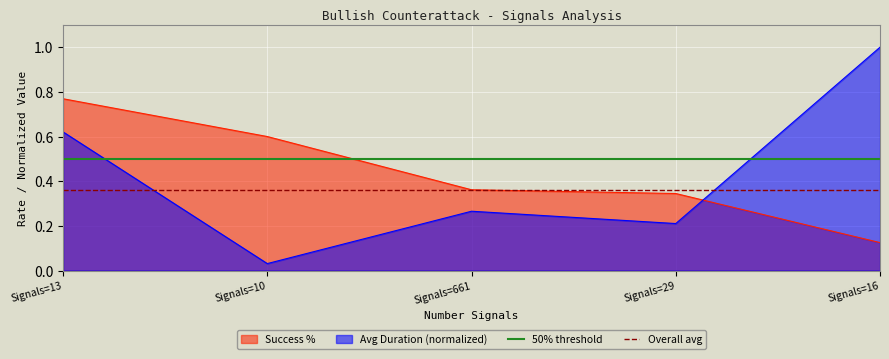

What is the highest value of the Avg Duration (normalized) series?

1.0